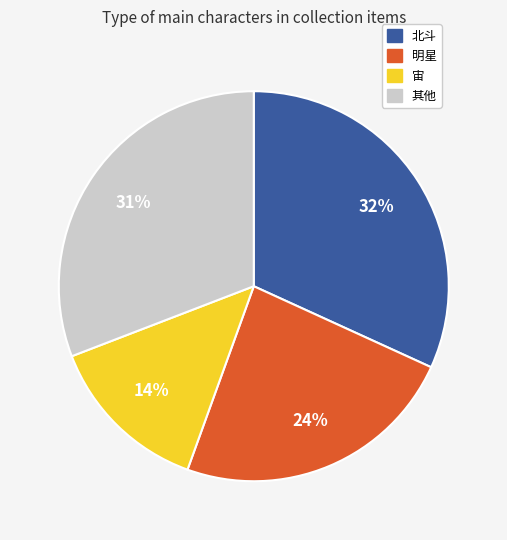

How many slices are in this pie chart?

4